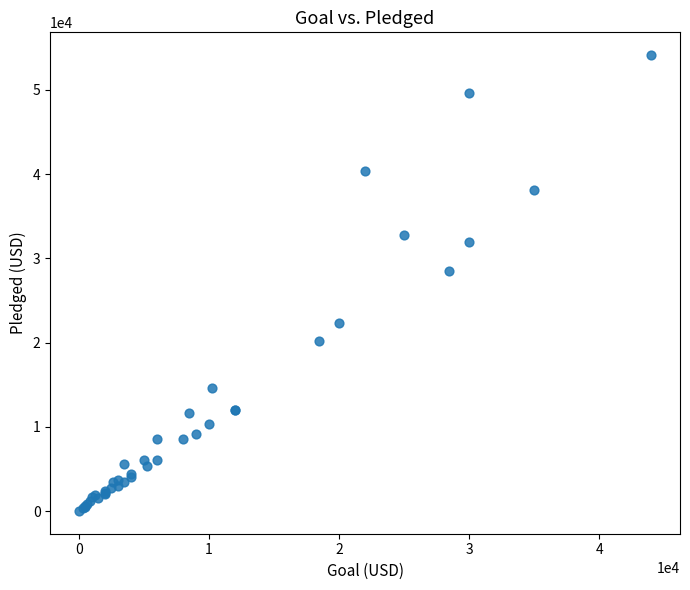

What Y value in the scatter plot is closest to 27064?

28520.0